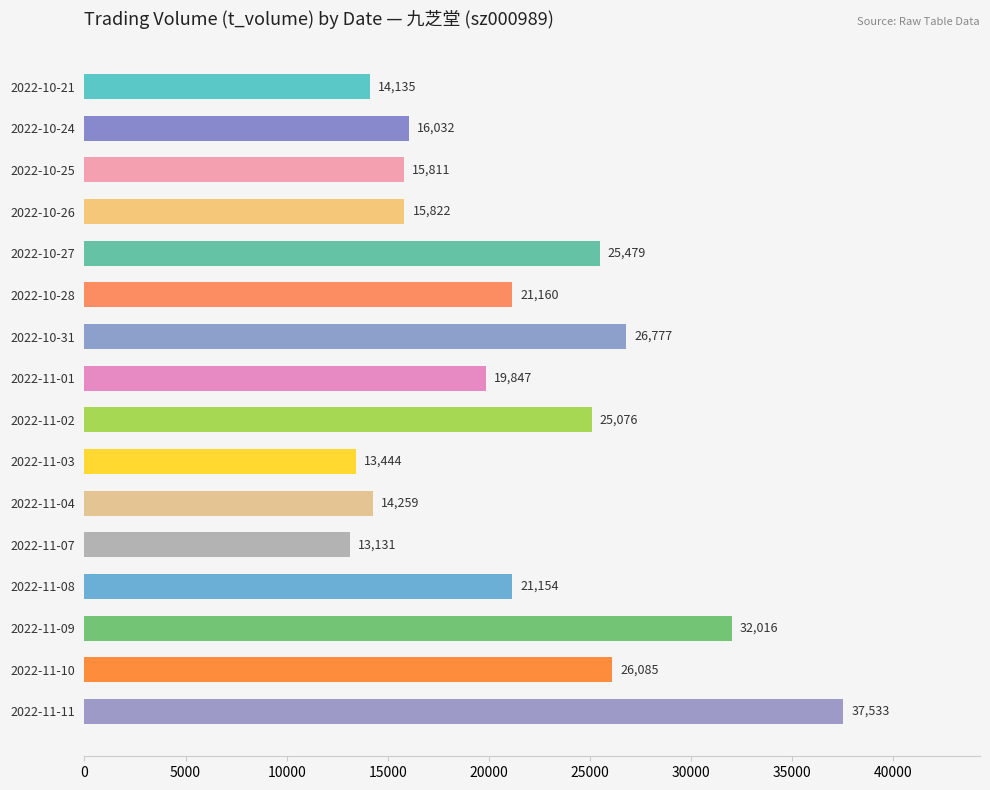

Read the value at 2022-10-26.

15822